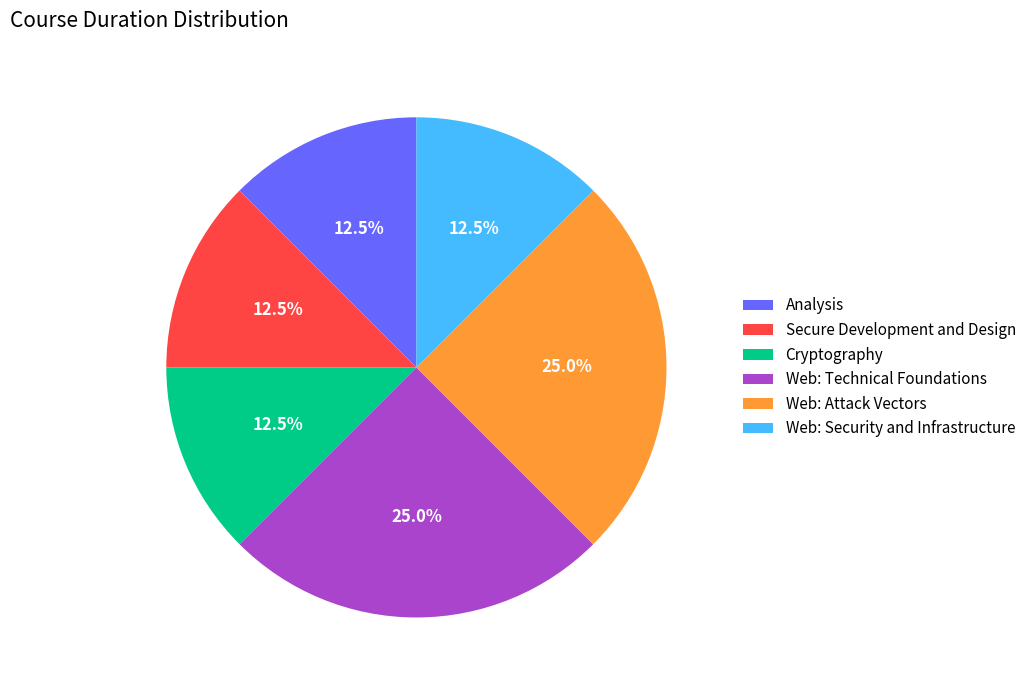

The Web: Attack Vectors slice represents 11% of the pie. True or false?

False